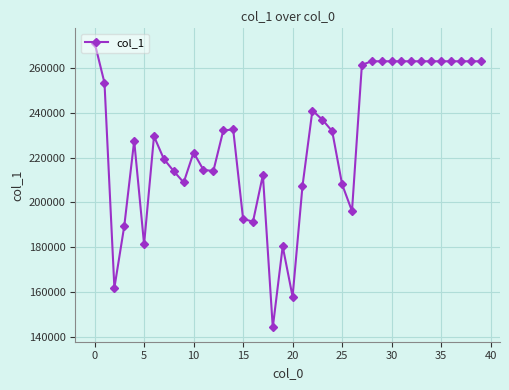

What is the greatest value displayed?

271252